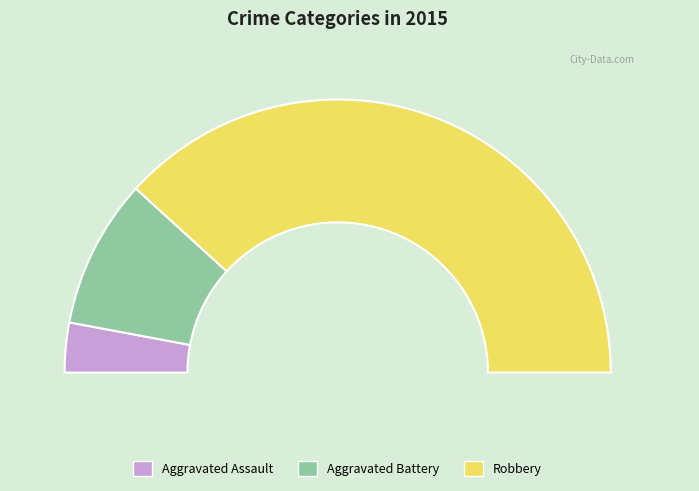

To the nearest percent, what is the average slice percentage?

33%